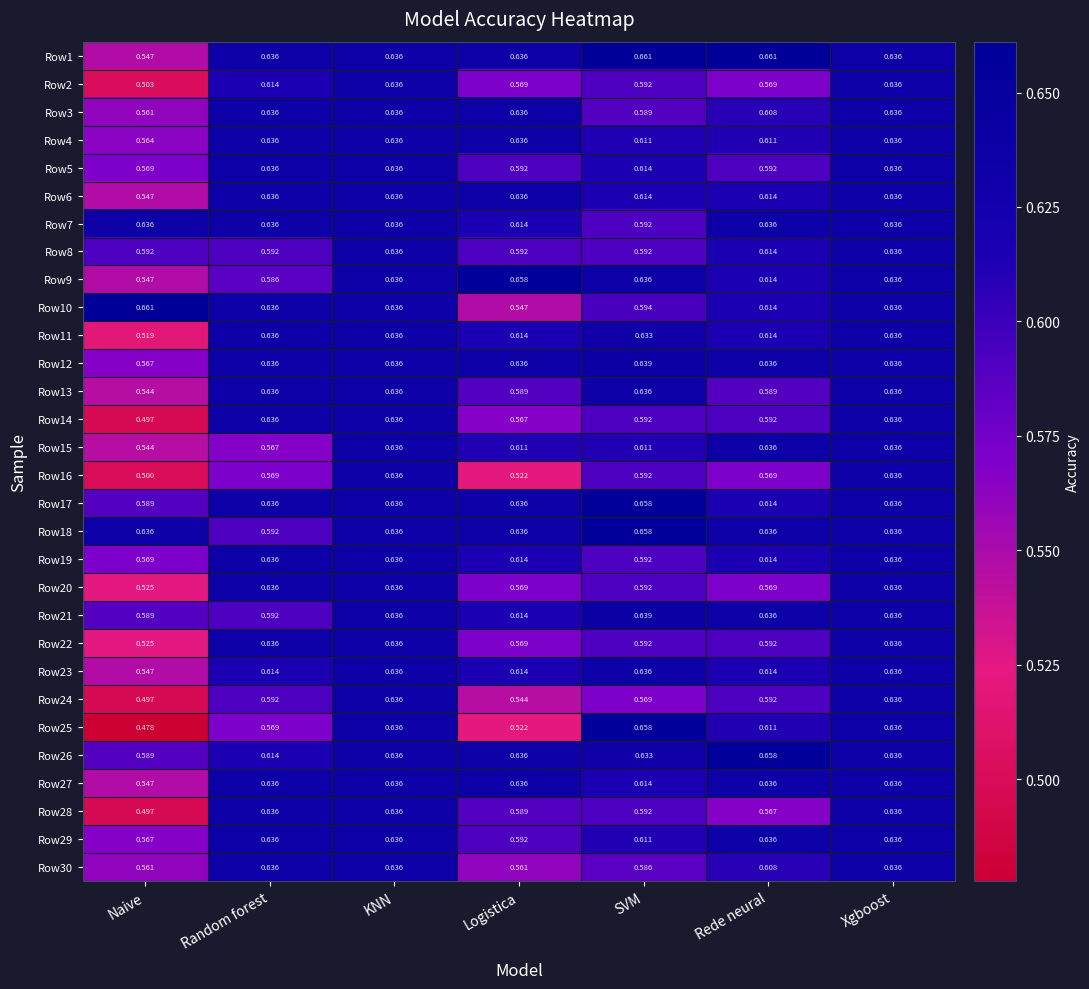

Is the value of Row30 at SVM greater than the value of Row25 at KNN?

No